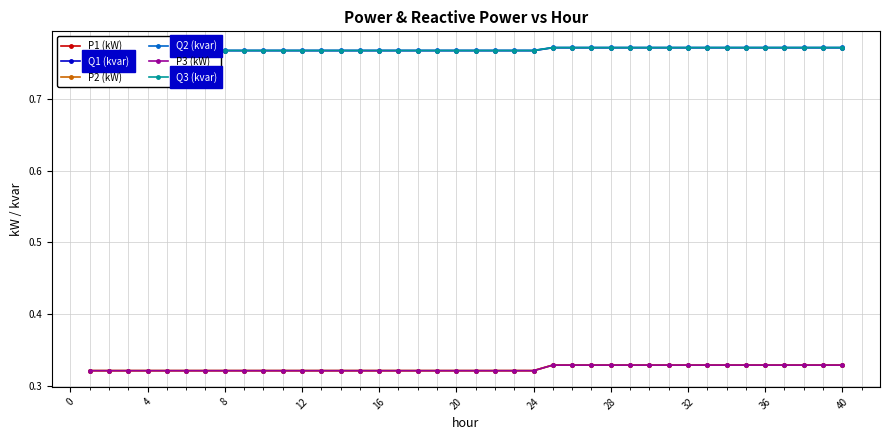

What is the sum of all P2 (kW) values?

13.0